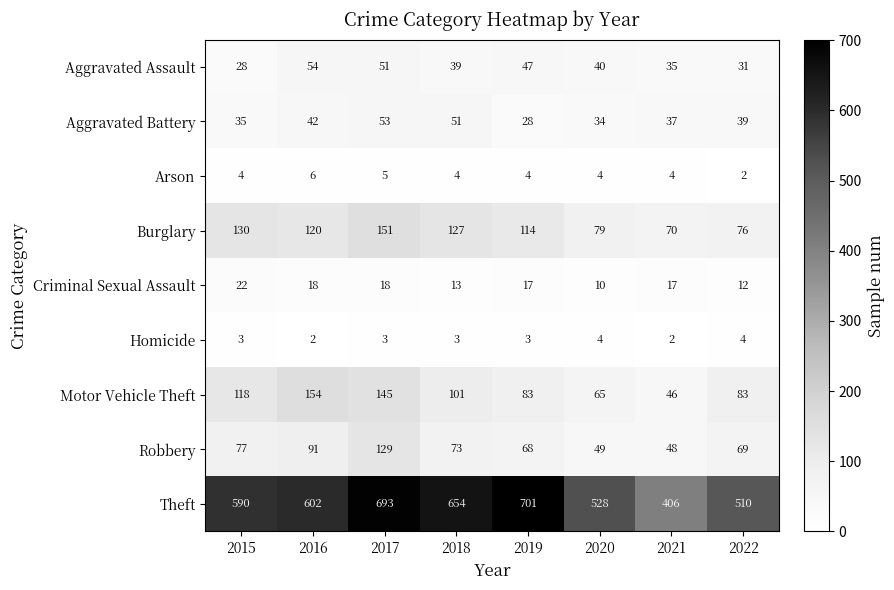

What is the average value of the Aggravated Assault series?

41